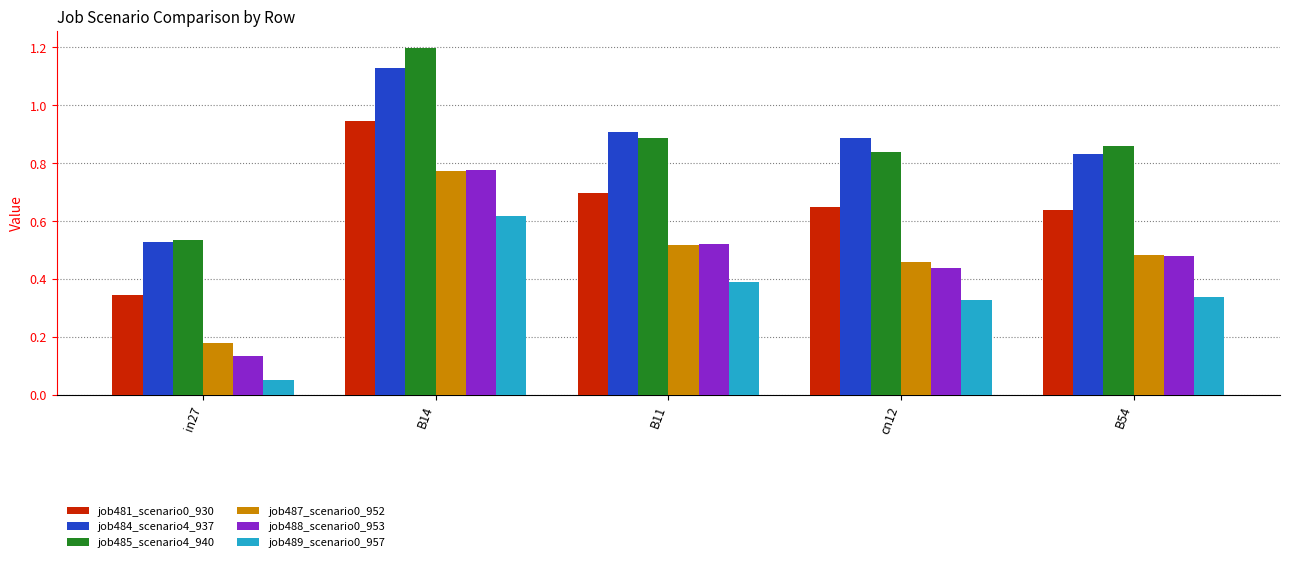

What is the total value across all series at B54?

3.6